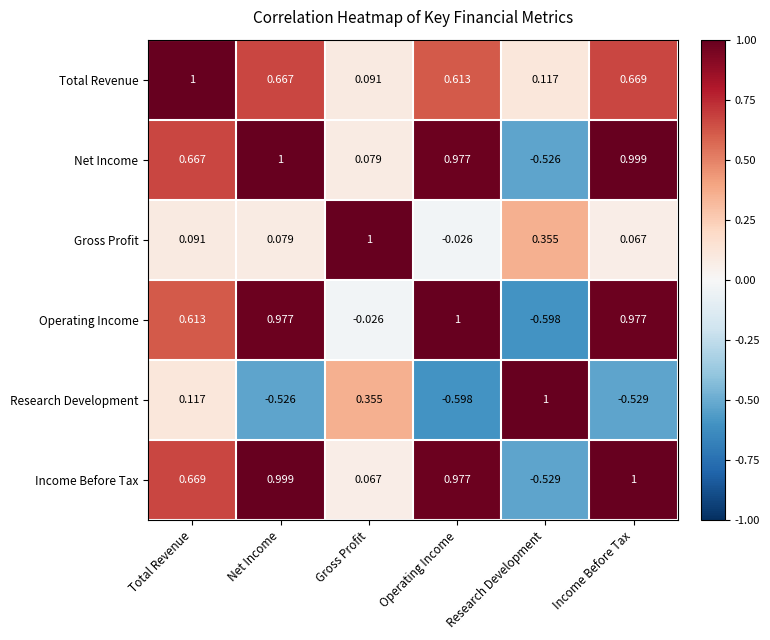

Rank the categories by Net Income value from highest to lowest.

Net Income, Income Before Tax, Operating Income, Total Revenue, Gross Profit, Research Development